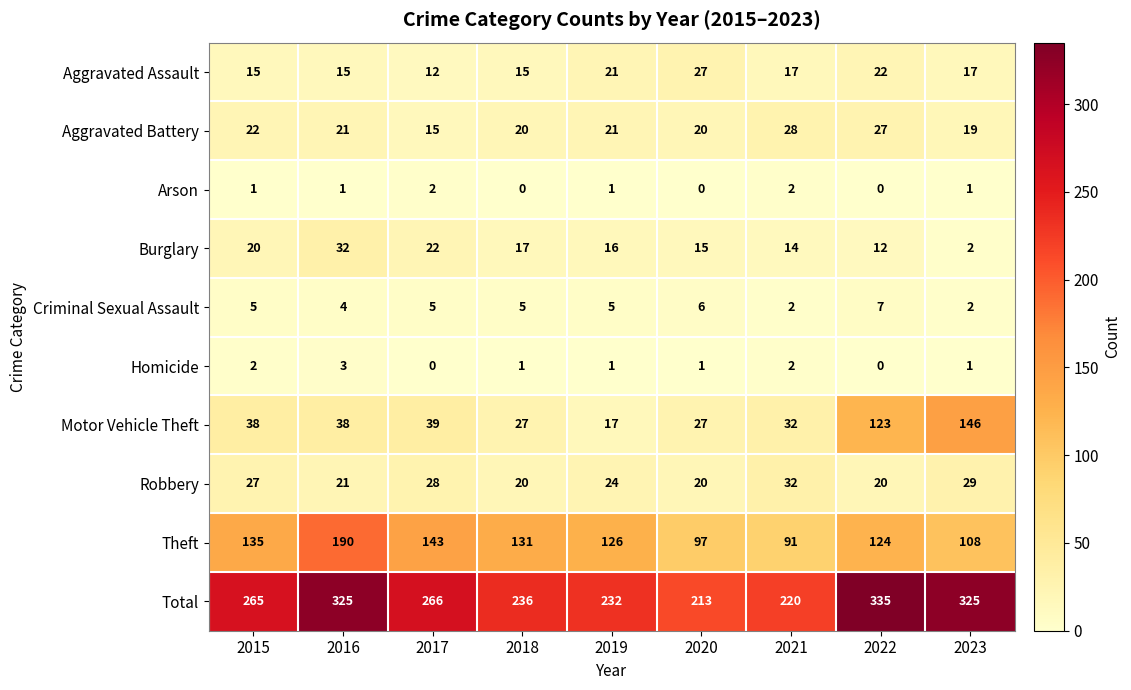

What is the sum of all Theft values?

1145